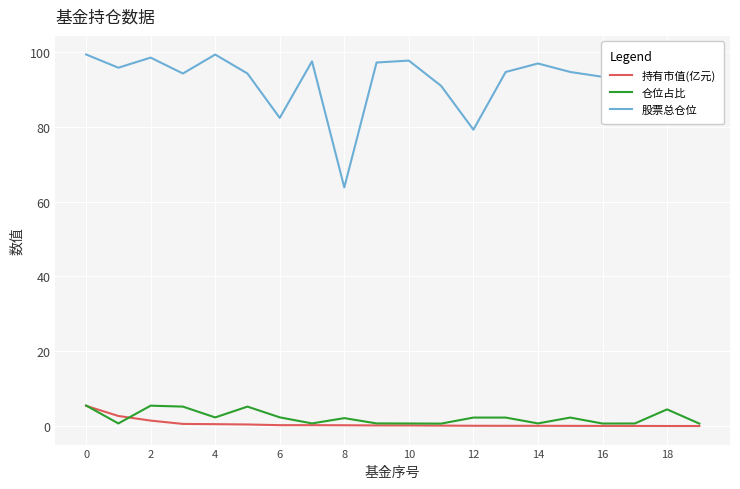

Which series has the largest range (max minus min)?

股票总仓位